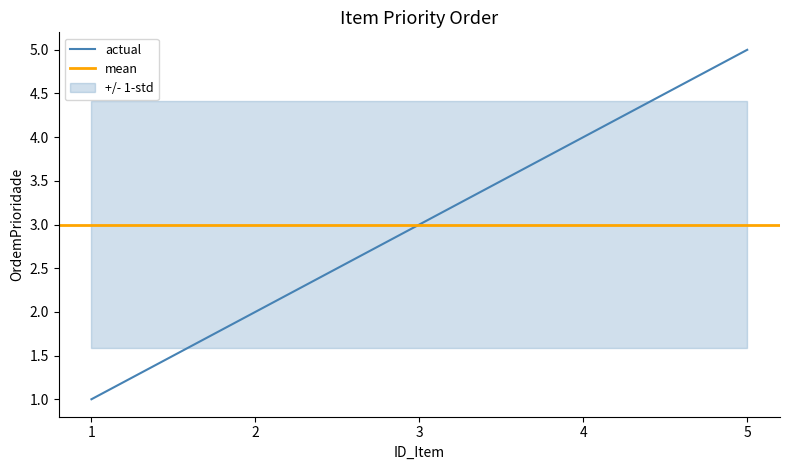

List the labels in order of value, largest first.

5, 4, 3, 2, 1